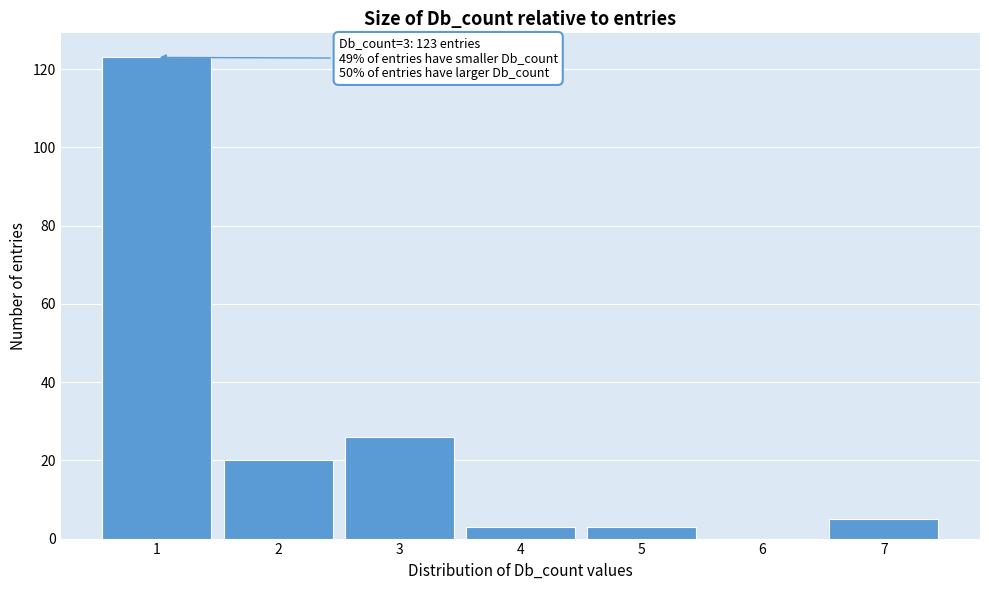

Reading left to right, what are all the values shown in this chart?

1=123	2=20	3=26	4=3	5=3	6=0	7=5